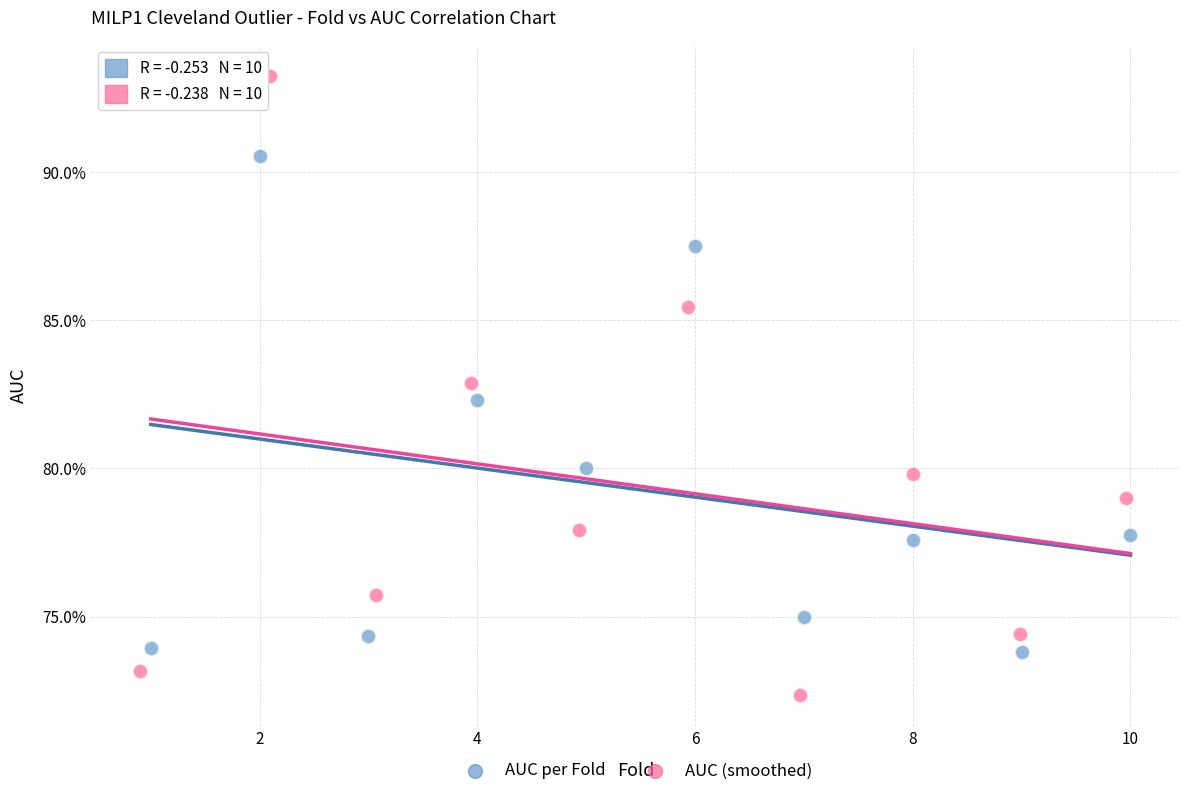

What are all the series names shown in the legend?

AUC per Fold, AUC (smoothed)